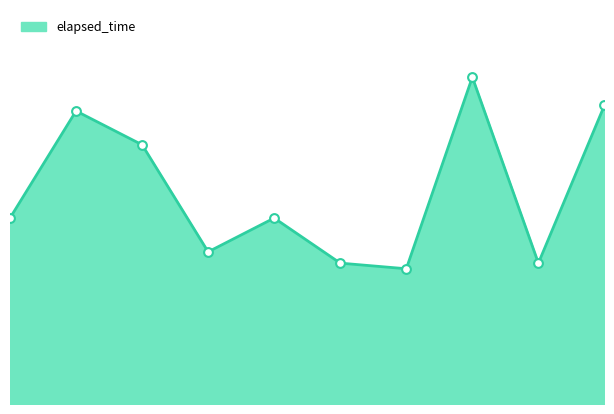

What is the ratio of the value at 0 to the value at 8?

1.3